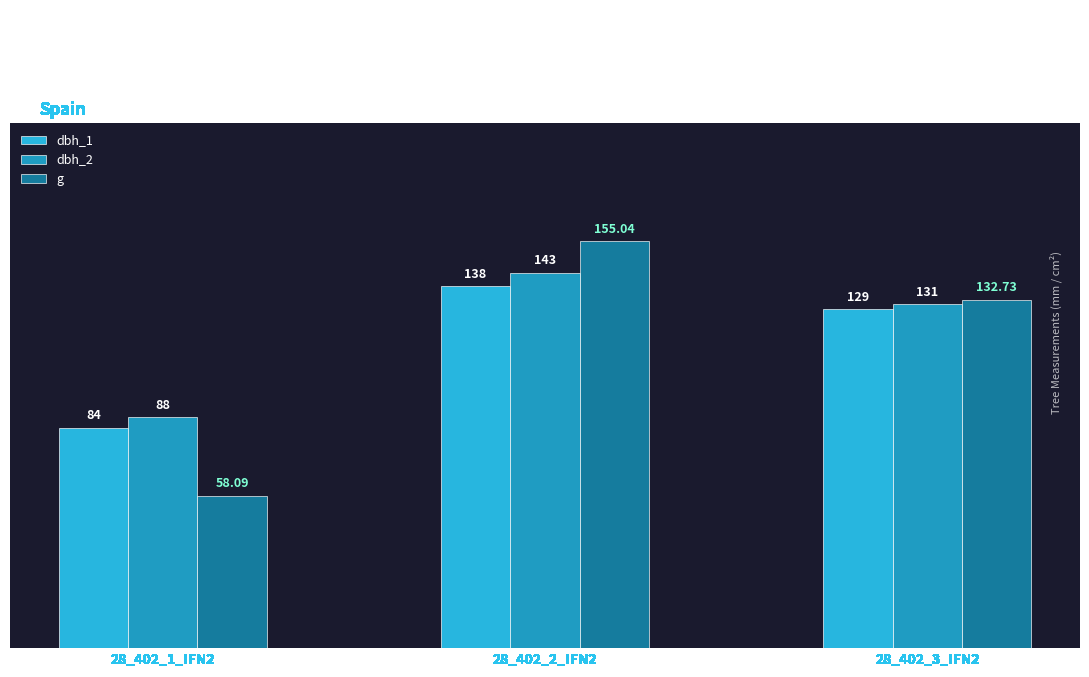

What is the value of the g bar at the 1st from the left?

58.1